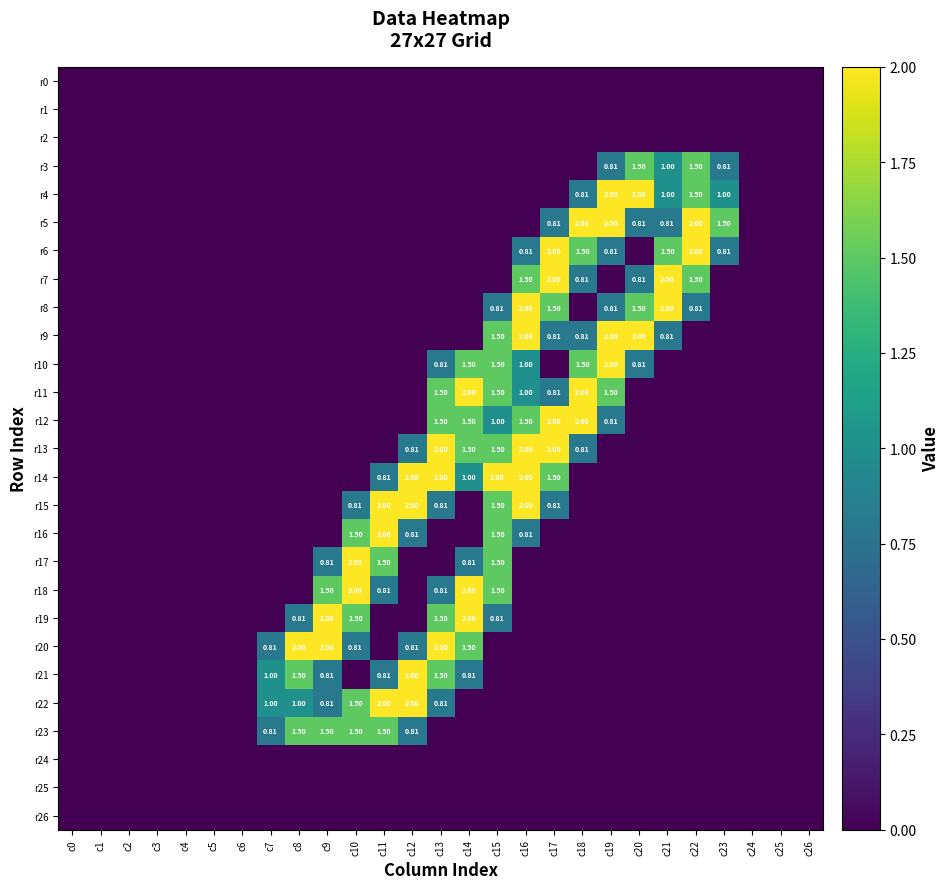

List the series in order of their peak value, lowest first.

r0, r1, r2, r24, r25, r26, r3, r23, r4, r5, r6, r7, r8, r9, r10, r11, r12, r13, r14, r15, r16, r17, r18, r19, r20, r21, r22